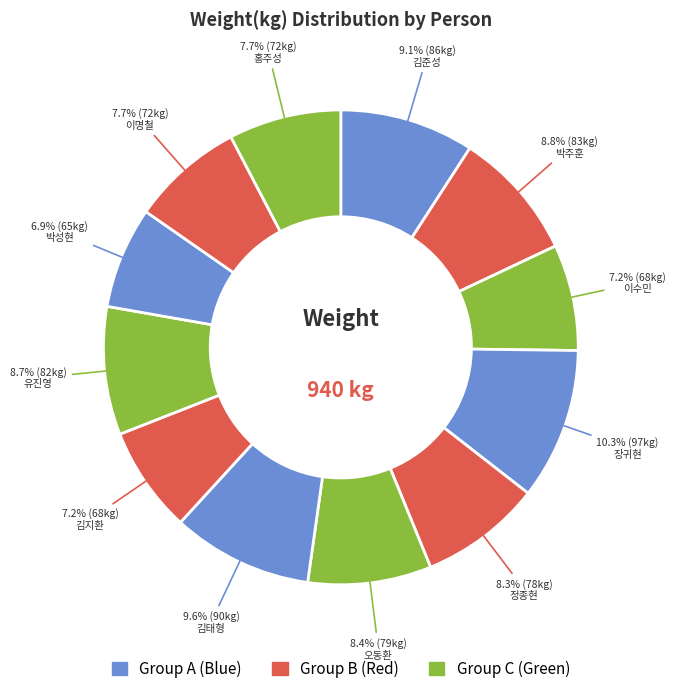

How many segments does this pie chart have?

12